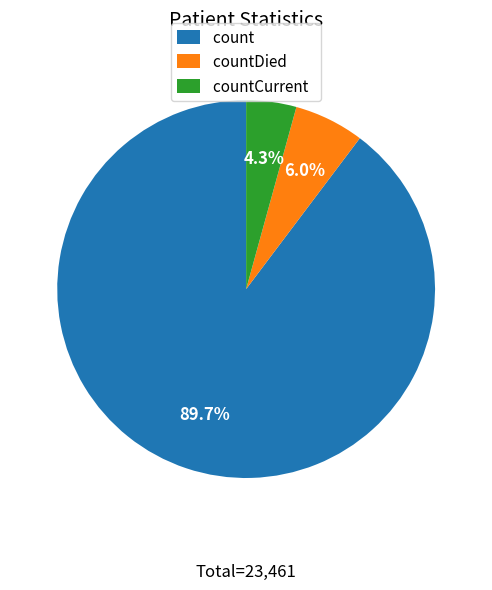

Is it true that countDied is 6% of the pie?

True